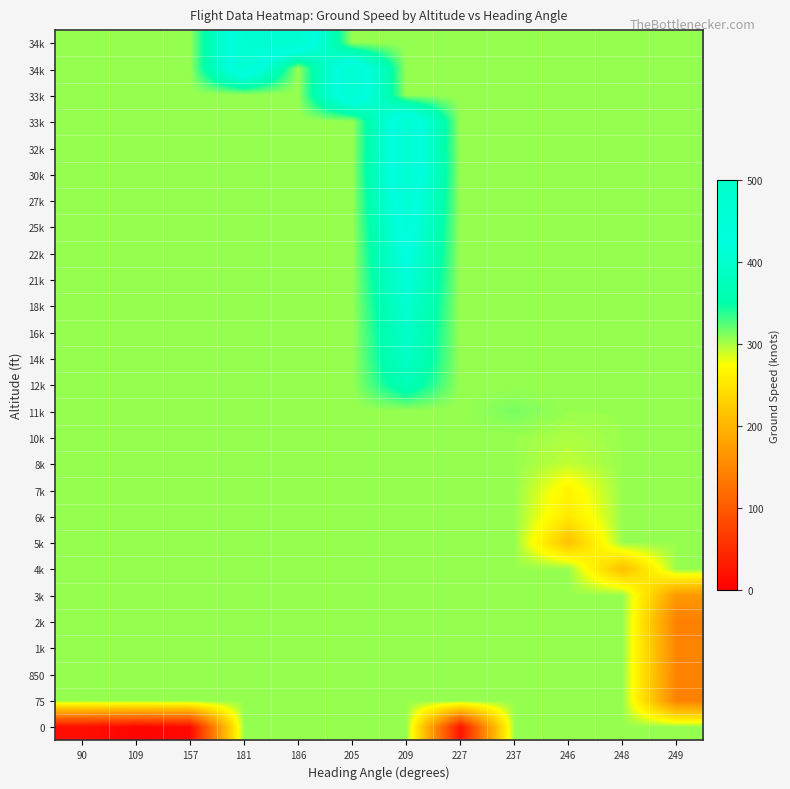

Which series changed the most between 90 and 209?

row_0